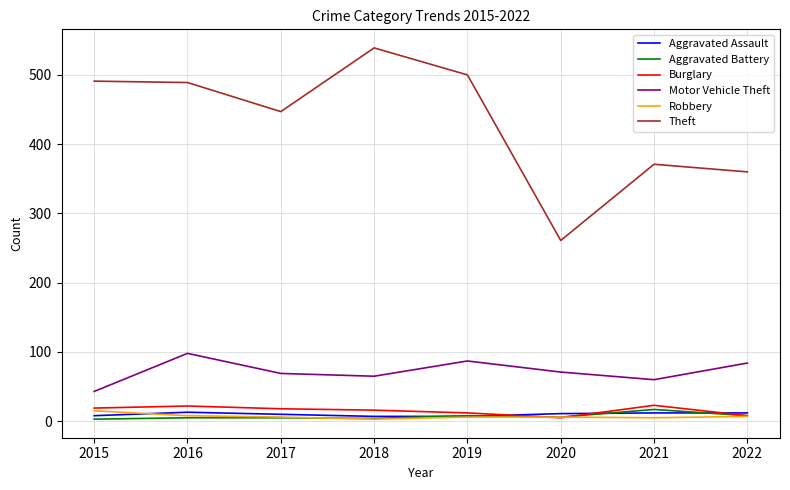

True or false: Theft and Robbery intersect in this chart.

False